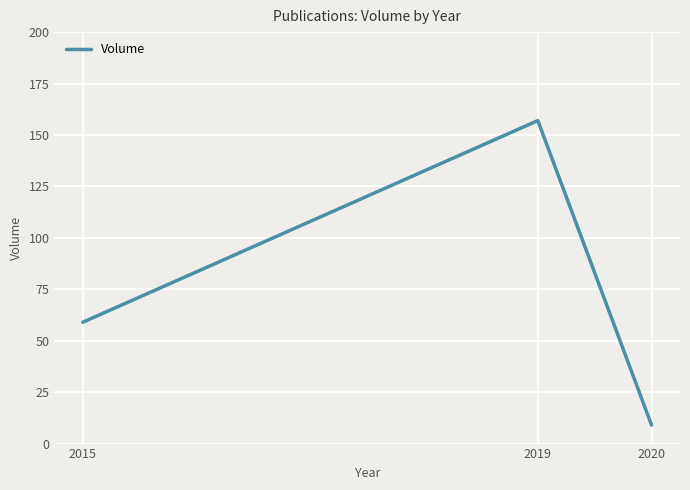

How many values are between 9 and 157?

3